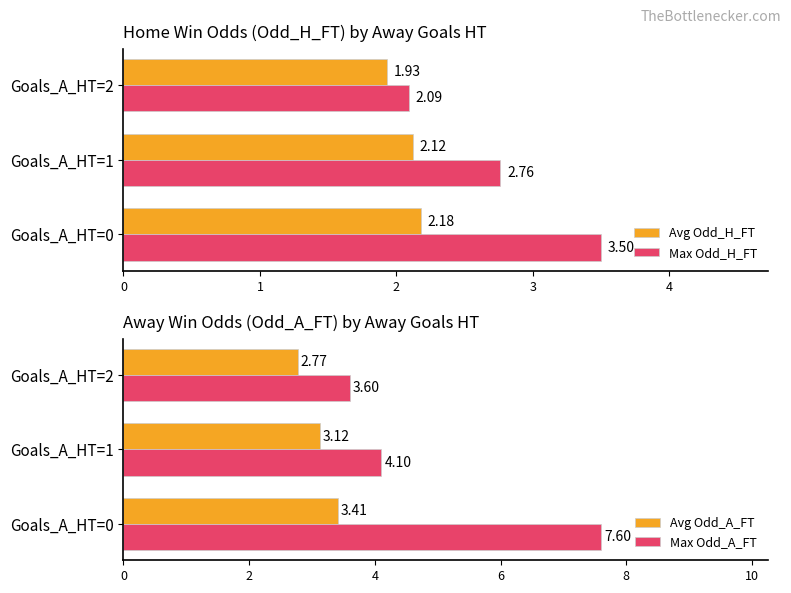

Is the value of Avg Odd_H_FT at Goals_A_HT=2 greater than the value of Max Odd_H_FT at Goals_A_HT=0?

No